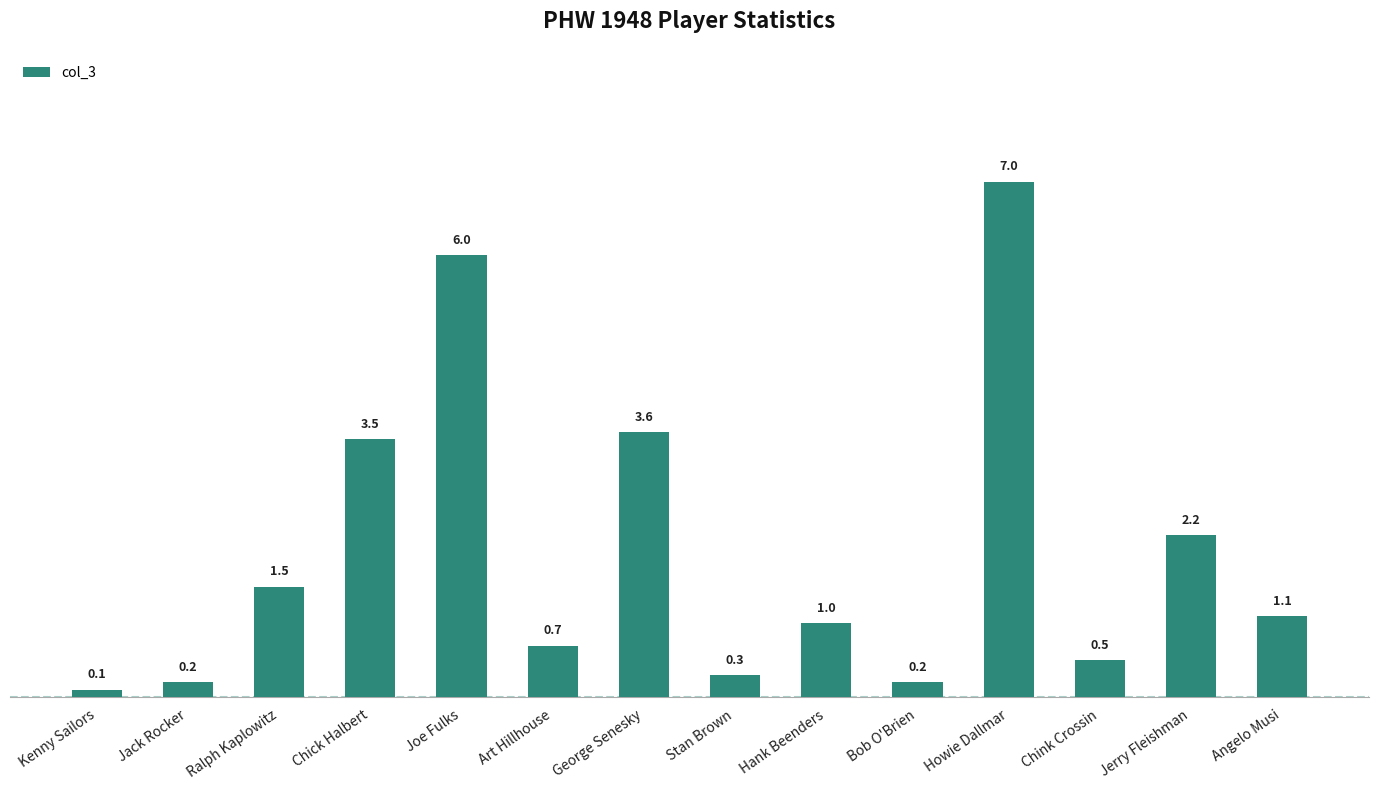

What is the change in value from Art Hillhouse to George Senesky?

+2.9